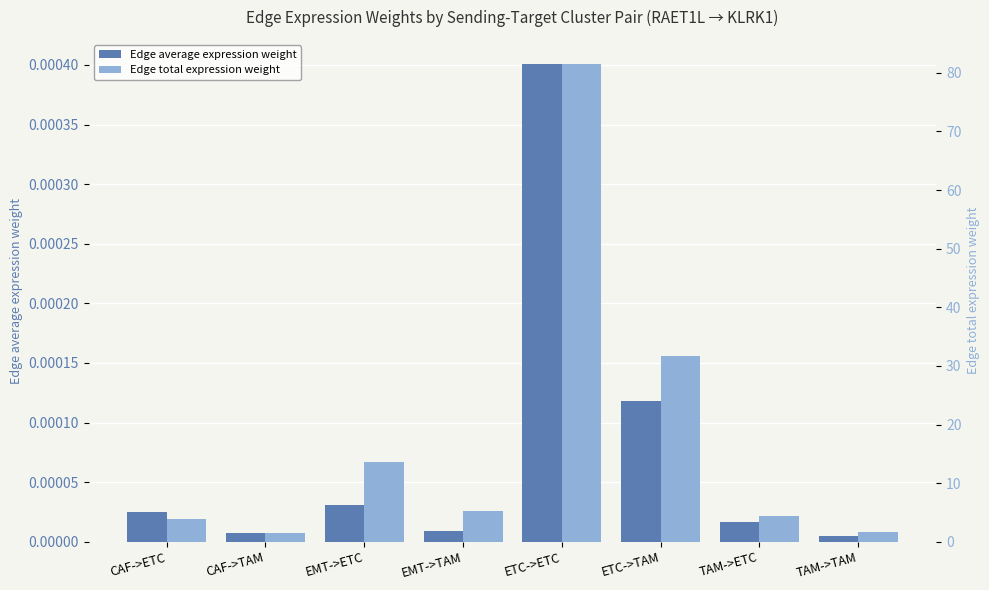

Which category has the lowest value in the Edge total expression weight series?

CAF->TAM